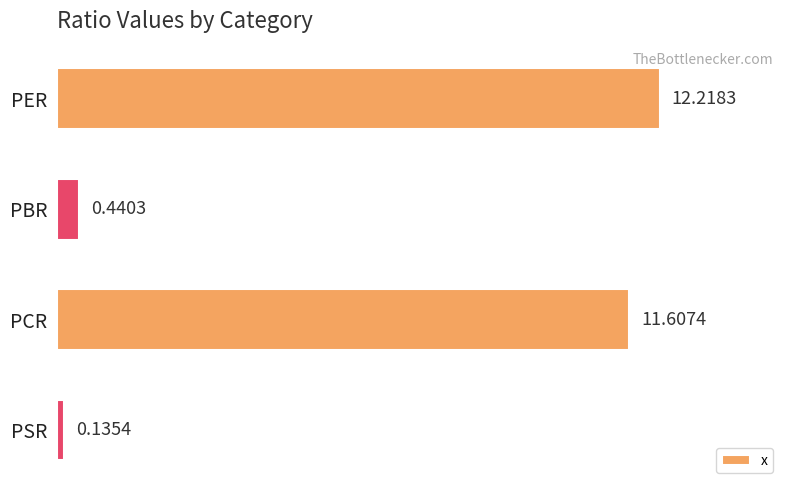

Rank the categories by value from lowest to highest.

PSR, PBR, PCR, PER